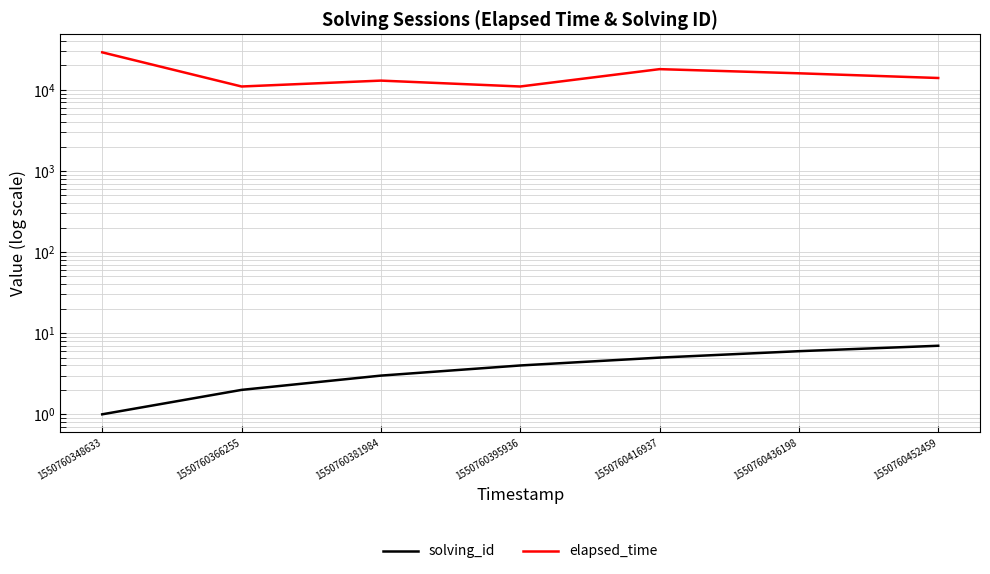

Which has a higher value, 1550760366255 or 1550760348633?

1550760366255